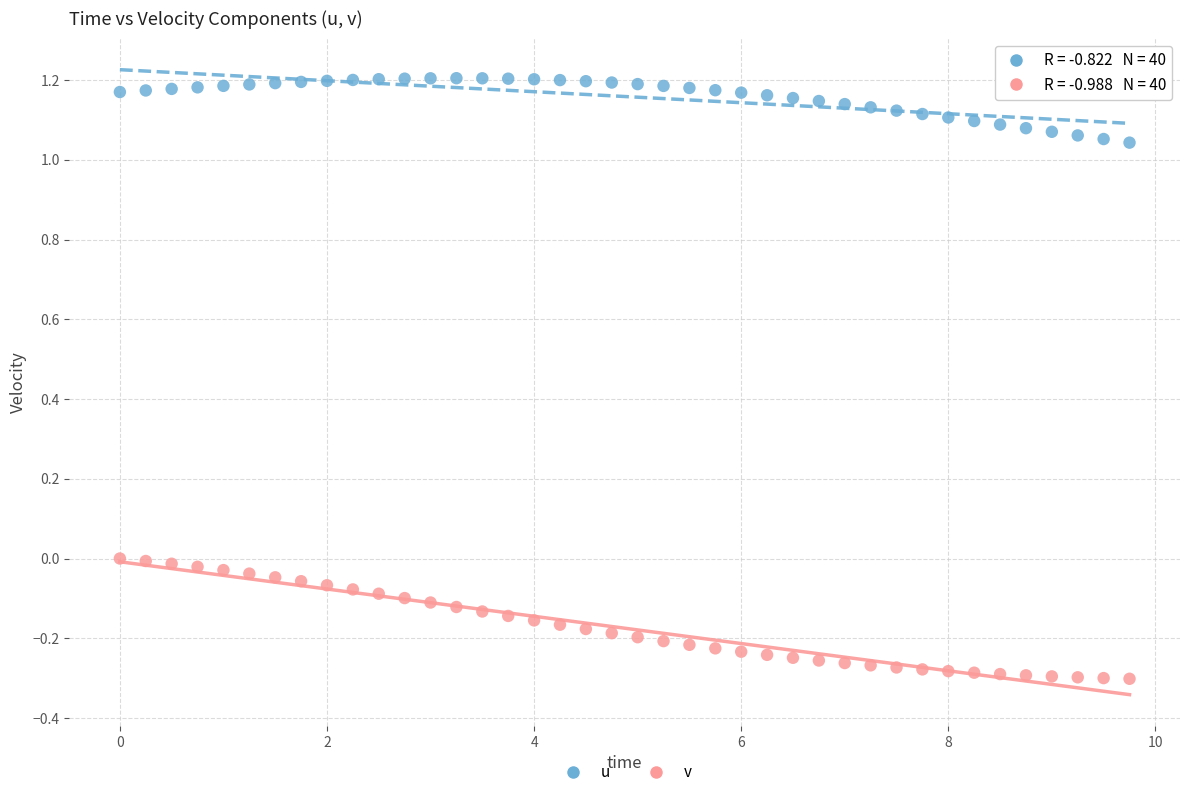

Across all data points, what is the range of X values (max minus min)?

9.8